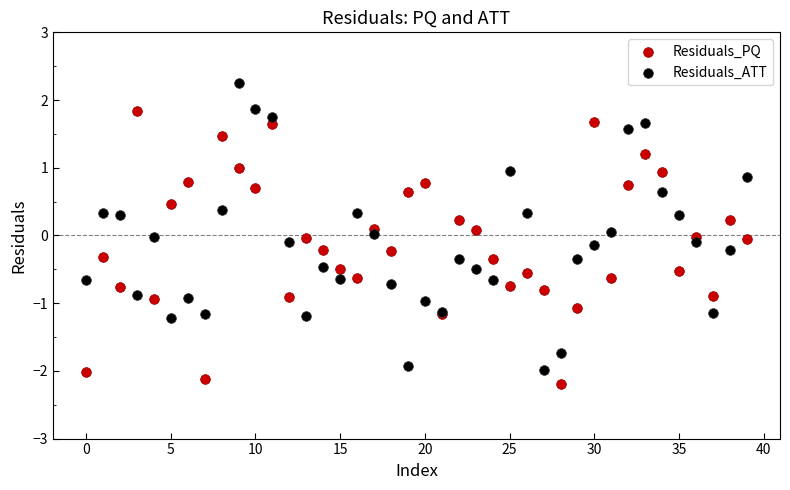

Which series contains the highest Y value?

Residuals_ATT